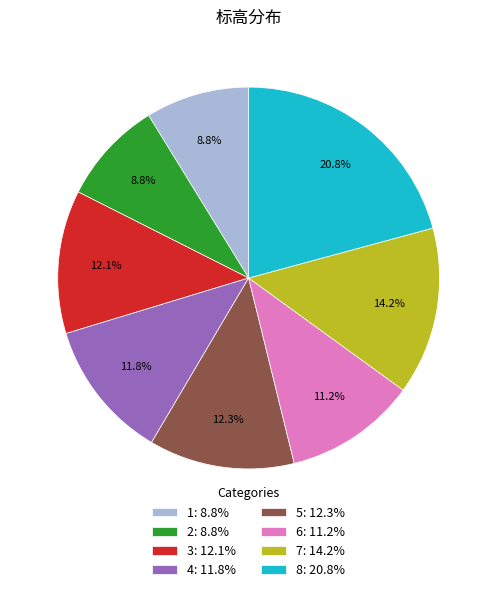

Combined, what portion of the pie is 6: 11.2% and 5: 12.3%?

23.5%